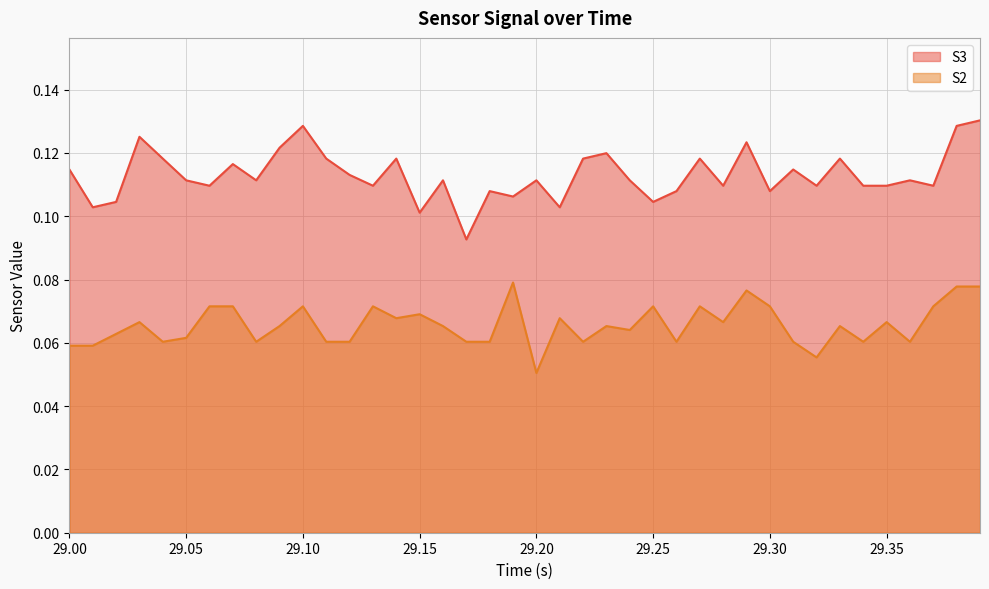

True or false: S2 and S3 cross at least once.

False